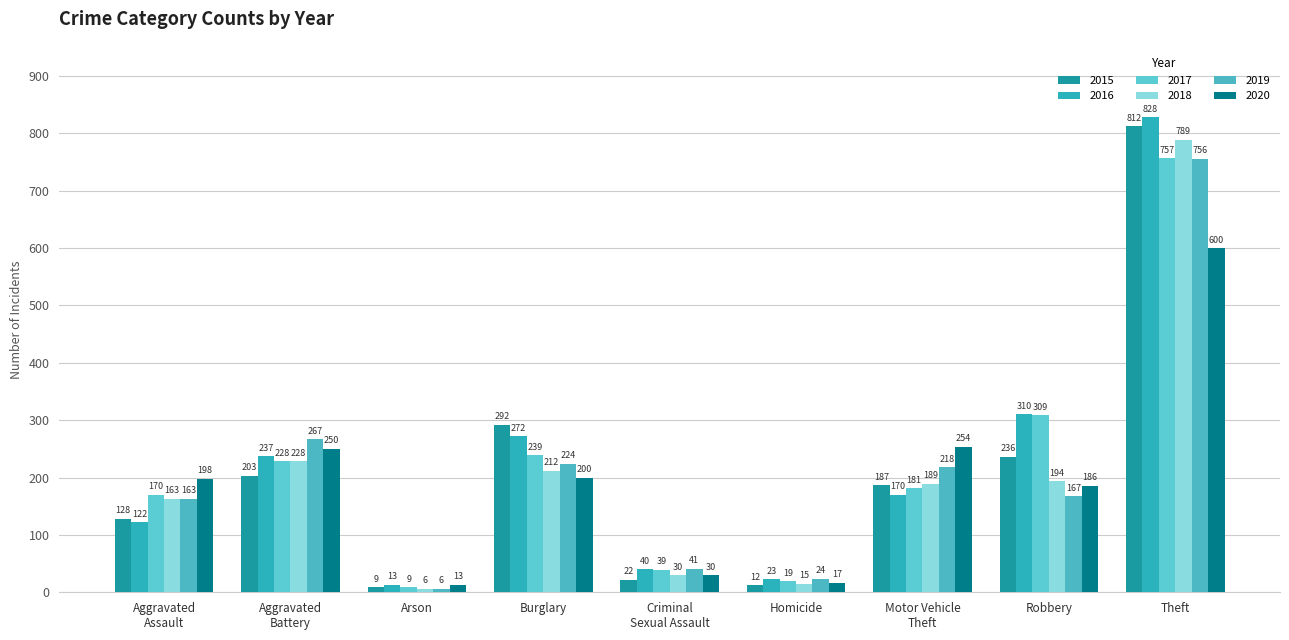

Count the number of data series in this chart.

6